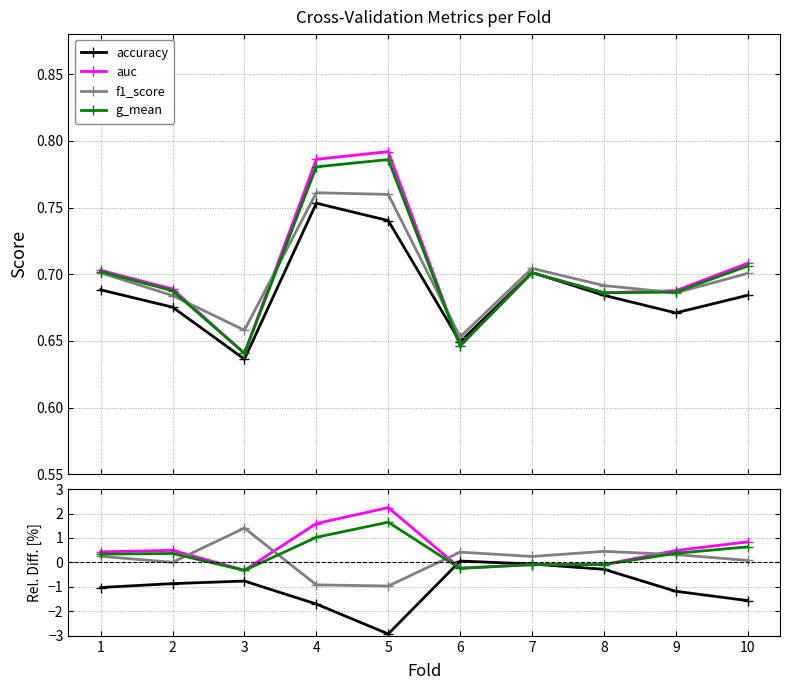

Where does the g_mean series first go above 0?

1